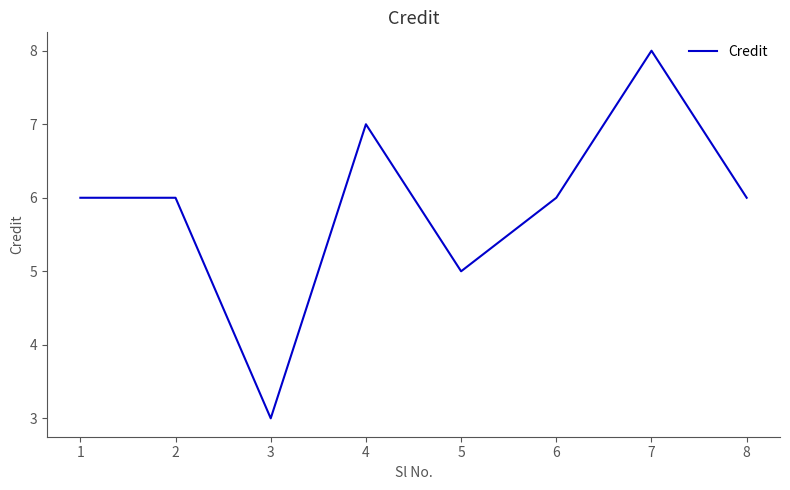

Is this an area chart (filled region under the line)?

No